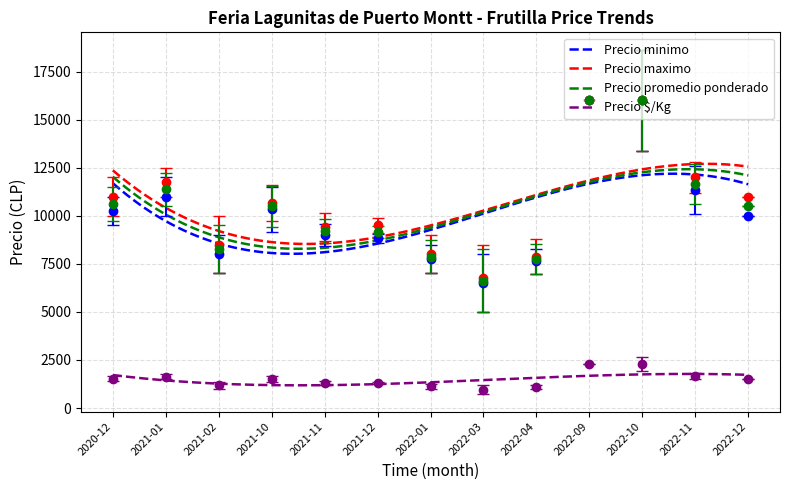

At which category does the chart reach its peak across all series?

2022-10